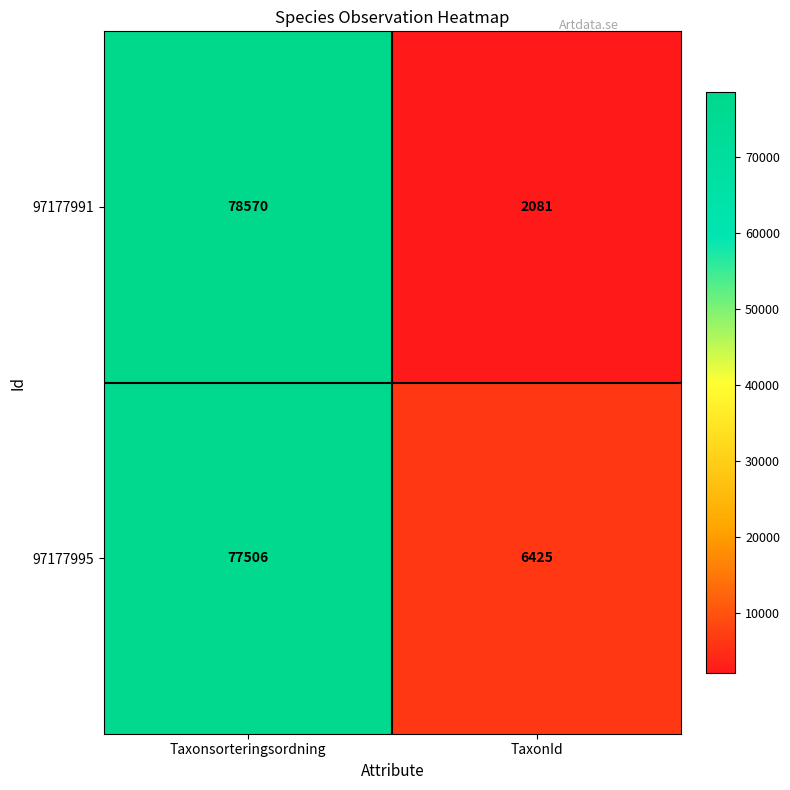

Where is 97177995 nearest to the value 41965?

TaxonId